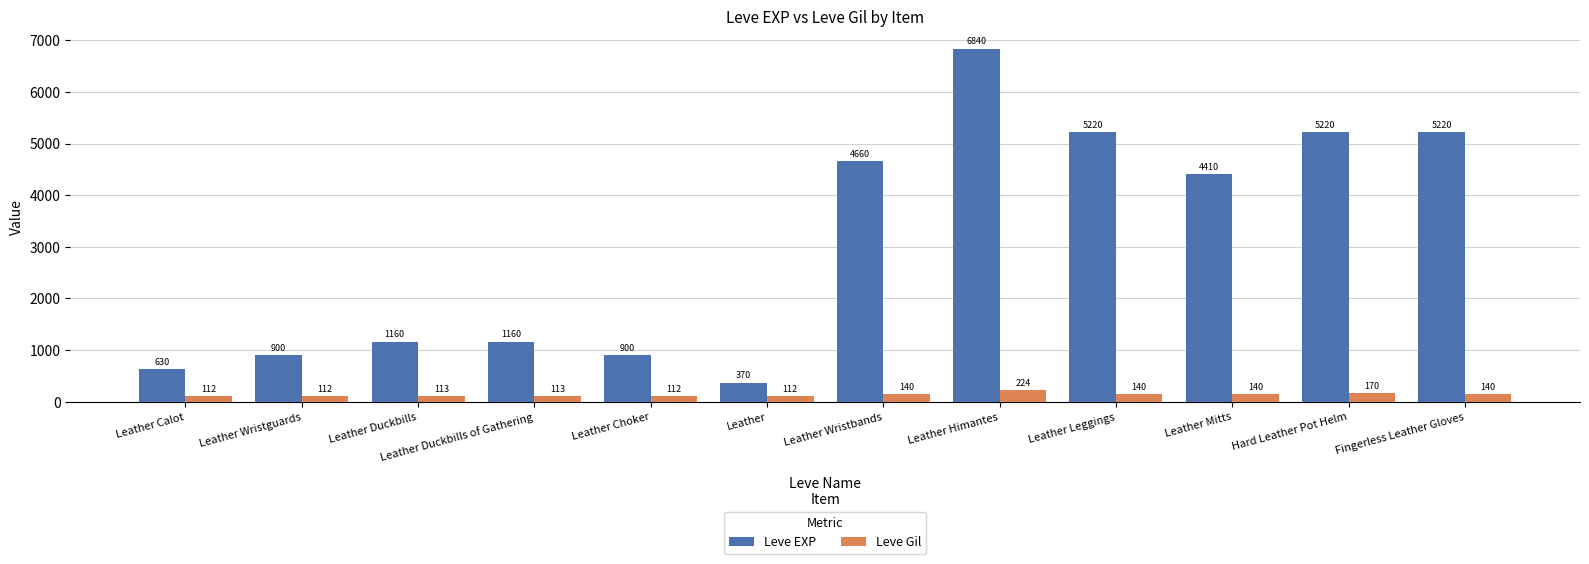

Reading left to right, what are all the values shown in this chart?

Leve EXP: Leather Calot=630	Leather Wristguards=900	Leather Duckbills=1160	Leather Duckbills of Gathering=1160	Leather Choker=900	Leather=370	Leather Wristbands=4660	Leather Himantes=6840	Leather Leggings=5220	Leather Mitts=4410	Hard Leather Pot Helm=5220	Fingerless Leather Gloves=5220
Leve Gil: Leather Calot=112	Leather Wristguards=112	Leather Duckbills=113	Leather Duckbills of Gathering=113	Leather Choker=112	Leather=112	Leather Wristbands=140	Leather Himantes=224	Leather Leggings=140	Leather Mitts=140	Hard Leather Pot Helm=170	Fingerless Leather Gloves=140